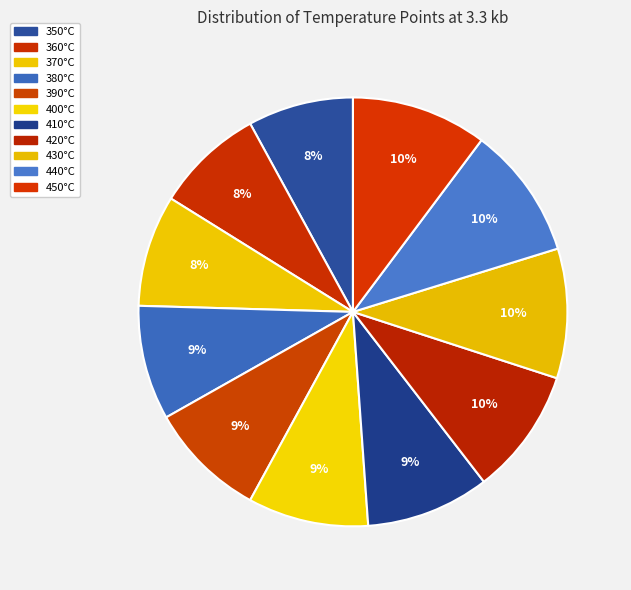

What is the ratio of the value at 440°C to the value at 400°C?

1.1